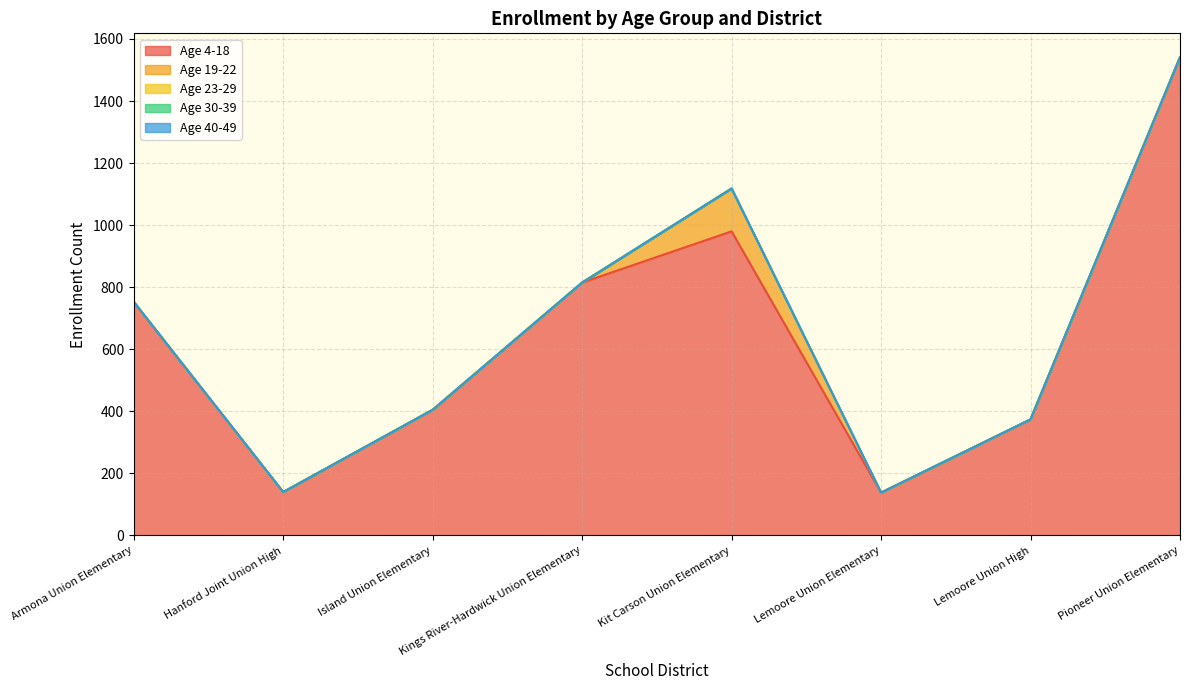

Rank the categories by Age 4-18 value from highest to lowest.

Pioneer Union Elementary, Kit Carson Union Elementary, Kings River-Hardwick Union Elementary, Armona Union Elementary, Island Union Elementary, Lemoore Union High, Hanford Joint Union High, Lemoore Union Elementary